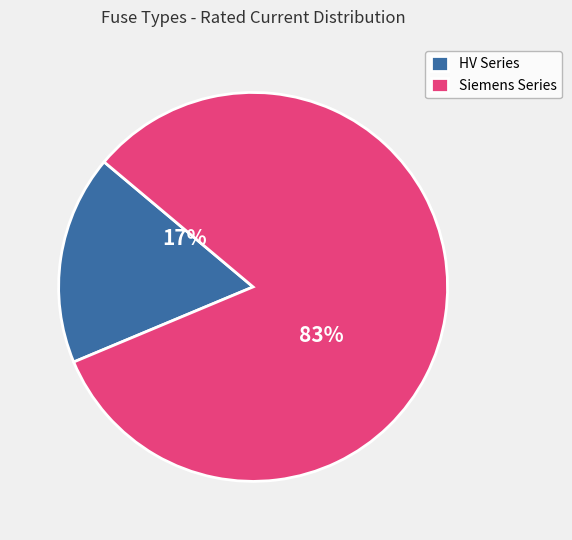

To the nearest percent, what percentage of the pie is HV Series?

17%